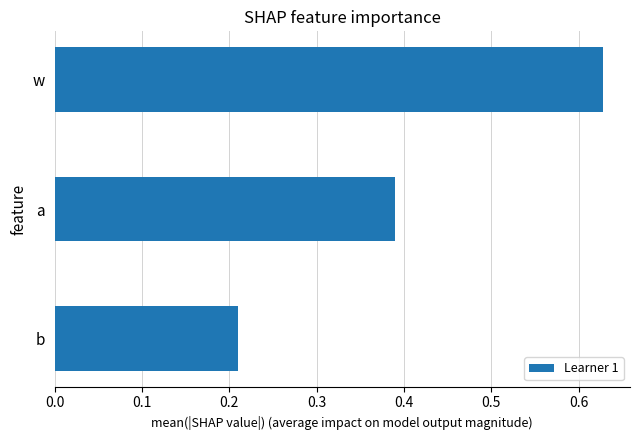

Which label corresponds to the largest value in the chart?

w